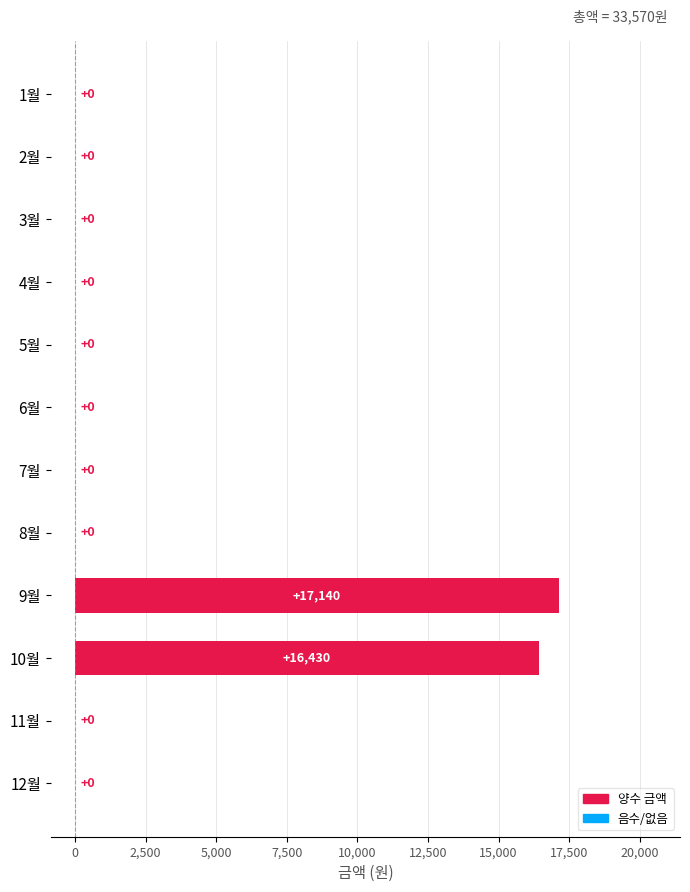

How many values exceed 0?

2